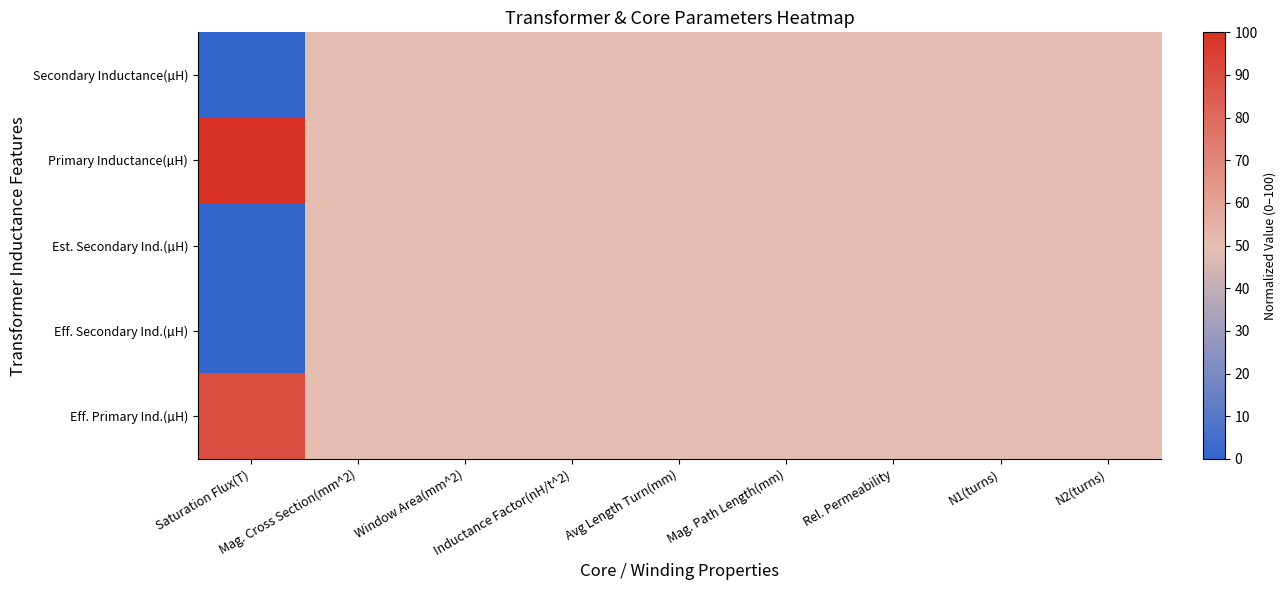

Reading right to left, transcribe all the data shown in this chart.

Secondary Inductance(µH): N2(turns)=50.0	N1(turns)=50.0	Rel. Permeability=50.0	Mag. Path Length(mm)=50.0	Avg Length Turn(mm)=50.0	Inductance Factor(nH/t^2)=50.0	Window Area(mm^2)=50.0	Mag. Cross Section(mm^2)=50.0	Saturation Flux(T)=0.0
Primary Inductance(µH): N2(turns)=50.0	N1(turns)=50.0	Rel. Permeability=50.0	Mag. Path Length(mm)=50.0	Avg Length Turn(mm)=50.0	Inductance Factor(nH/t^2)=50.0	Window Area(mm^2)=50.0	Mag. Cross Section(mm^2)=50.0	Saturation Flux(T)=100.0
Est. Secondary Ind.(µH): N2(turns)=50.0	N1(turns)=50.0	Rel. Permeability=50.0	Mag. Path Length(mm)=50.0	Avg Length Turn(mm)=50.0	Inductance Factor(nH/t^2)=50.0	Window Area(mm^2)=50.0	Mag. Cross Section(mm^2)=50.0	Saturation Flux(T)=0.0
Eff. Secondary Ind.(µH): N2(turns)=50.0	N1(turns)=50.0	Rel. Permeability=50.0	Mag. Path Length(mm)=50.0	Avg Length Turn(mm)=50.0	Inductance Factor(nH/t^2)=50.0	Window Area(mm^2)=50.0	Mag. Cross Section(mm^2)=50.0	Saturation Flux(T)=0.1
Eff. Primary Ind.(µH): N2(turns)=50.0	N1(turns)=50.0	Rel. Permeability=50.0	Mag. Path Length(mm)=50.0	Avg Length Turn(mm)=50.0	Inductance Factor(nH/t^2)=50.0	Window Area(mm^2)=50.0	Mag. Cross Section(mm^2)=50.0	Saturation Flux(T)=90.6